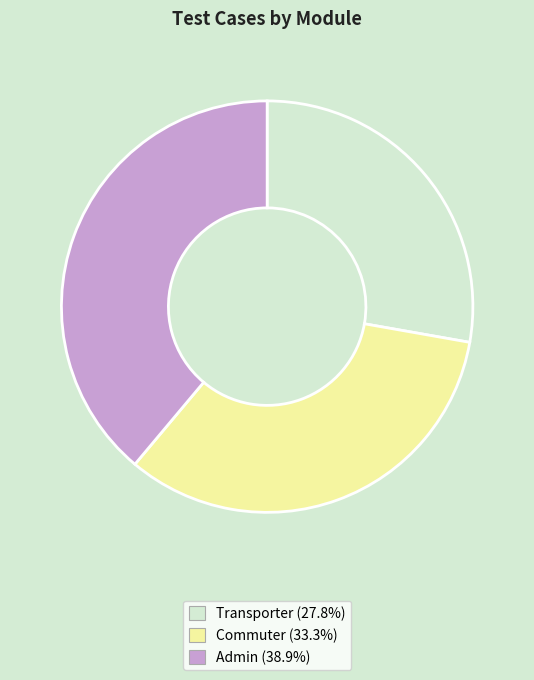

Approximately how many times larger is the value at Admin compared to Commuter?

1.2